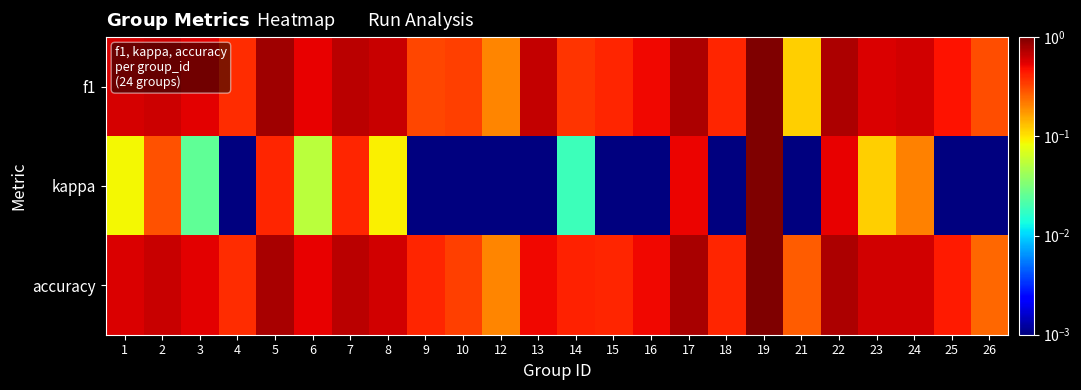

Reading left to right, what are all the values shown in this chart?

f1: 1=0.6	2=0.6	3=0.5	4=0.4	5=0.8	6=0.5	7=0.7	8=0.6	9=0.3	10=0.3	12=0.2	13=0.7	14=0.4	15=0.4	16=0.5	17=0.8	18=0.4	19=1.0	21=0.1	22=0.8	23=0.6	24=0.6	25=0.5	26=0.3
kappa: 1=0.1	2=0.3	3=0.0	4=0.0	5=0.4	6=0.1	7=0.4	8=0.1	9=0.0	10=0.0	12=0.0	13=0.0	14=0.0	15=0.0	16=0.0	17=0.5	18=0.0	19=1.0	21=0.0	22=0.5	23=0.1	24=0.2	25=0.0	26=0.0
accuracy: 1=0.6	2=0.6	3=0.5	4=0.4	5=0.8	6=0.5	7=0.7	8=0.6	9=0.4	10=0.3	12=0.2	13=0.5	14=0.4	15=0.4	16=0.5	17=0.8	18=0.4	19=1.0	21=0.3	22=0.8	23=0.6	24=0.6	25=0.4	26=0.2